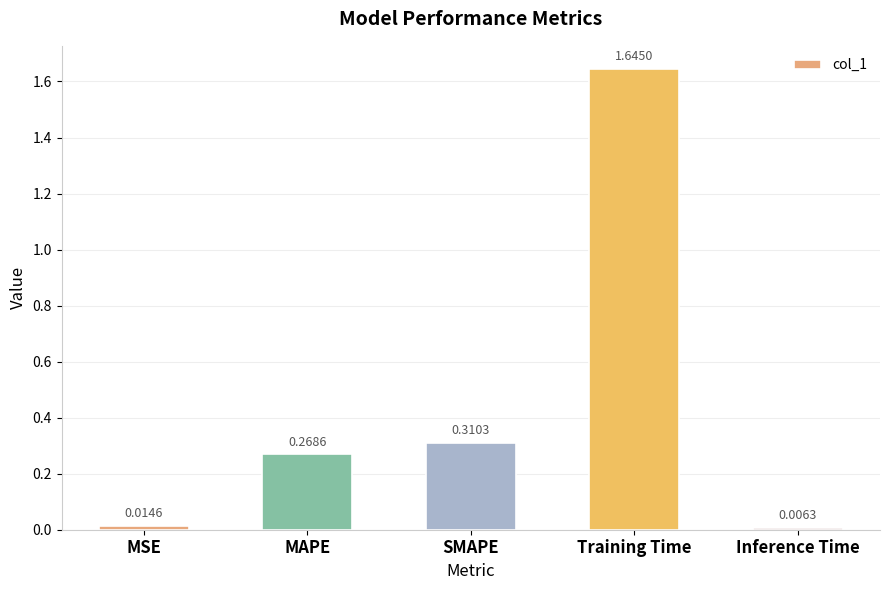

Are the bars horizontal?

No